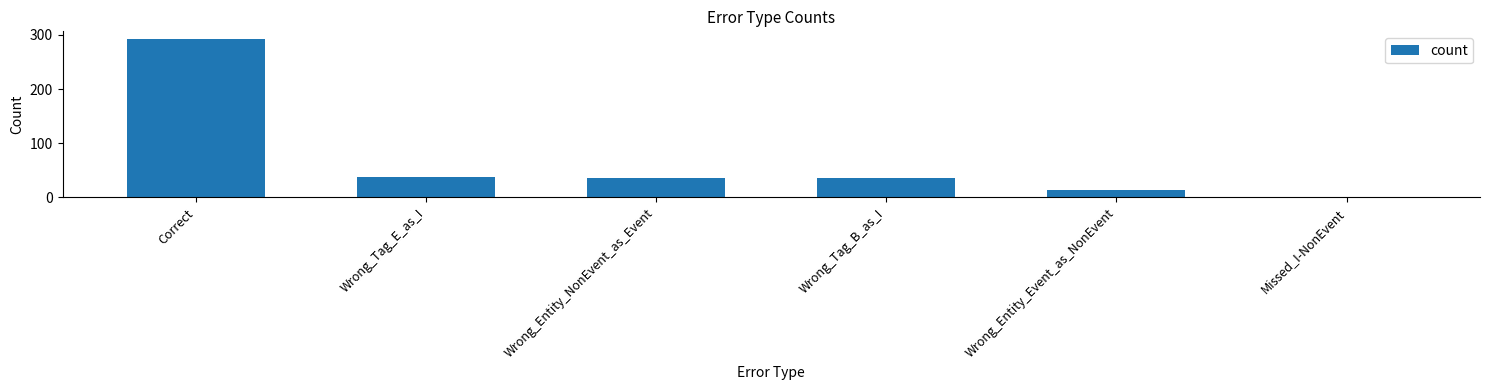

What is the value of the 6th bar from the left?

1